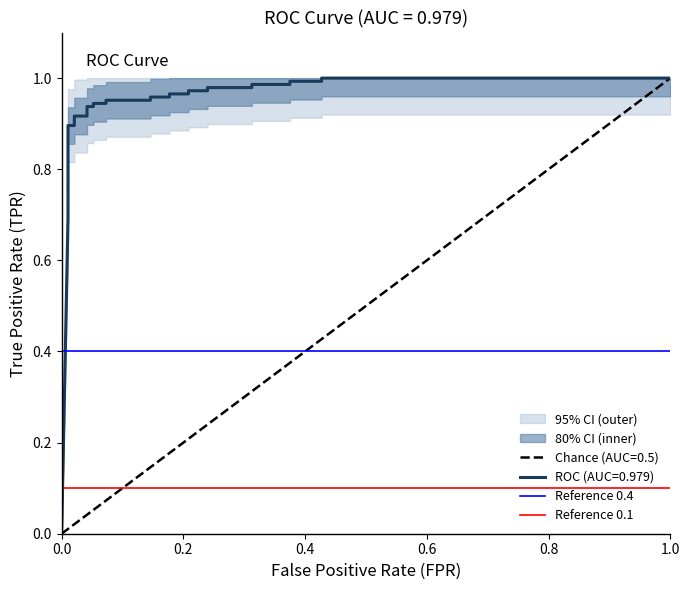

What is the average value of the Reference 0.1 series?

0.1